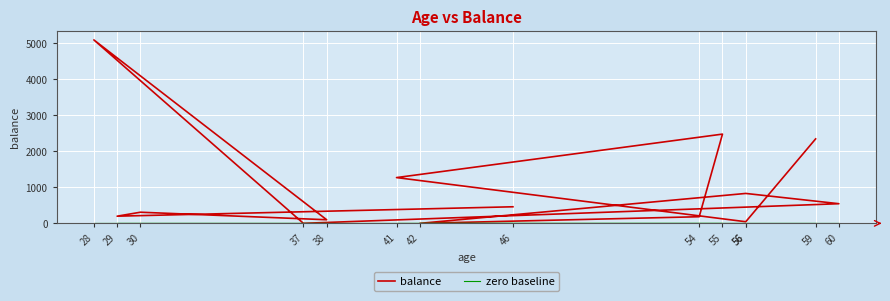

True or false: balance and zero baseline cross at least once.

False